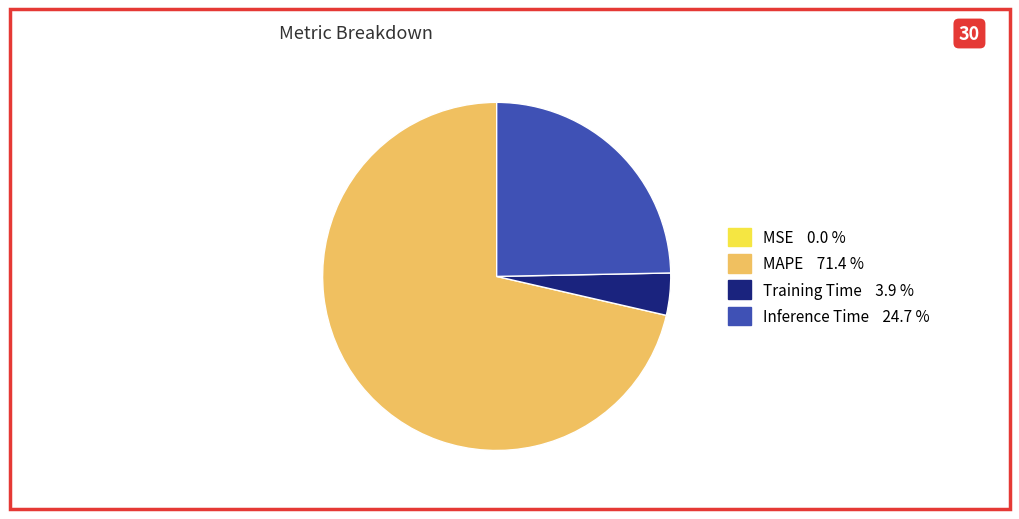

Is there any slice that represents more than half of the pie?

Yes